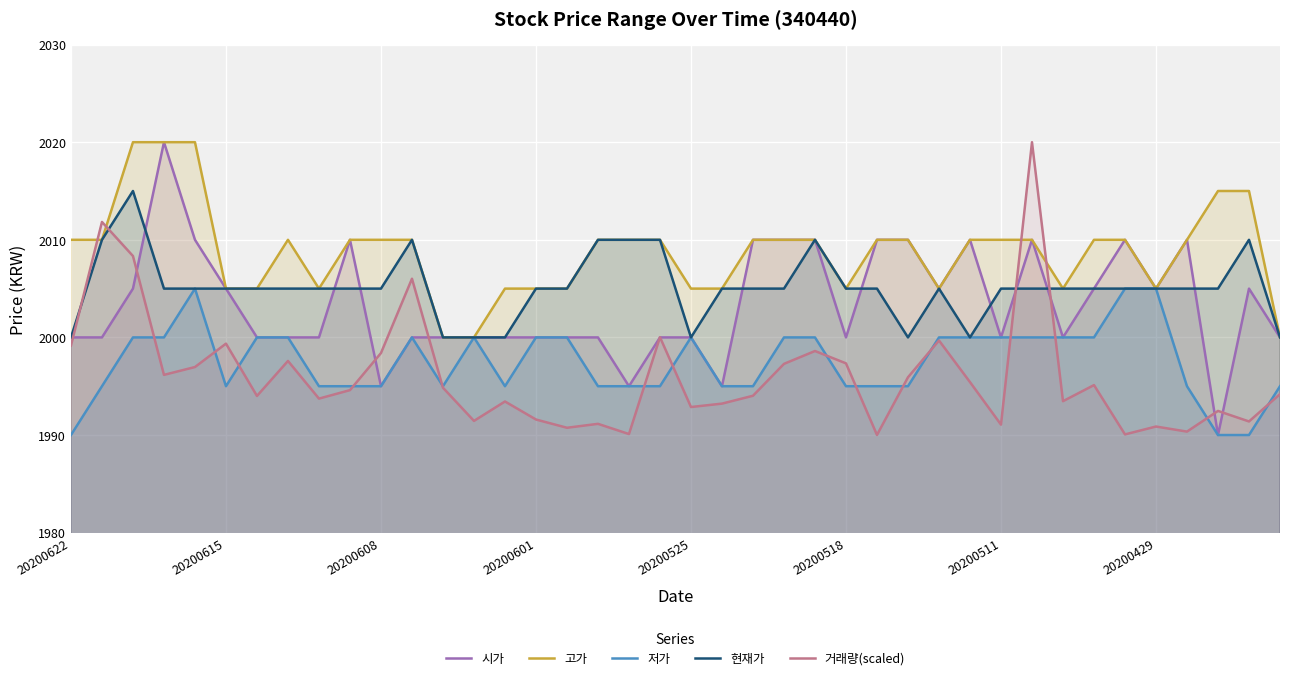

True or false: 거래량(scaled) has a value of 1999.4 at 20200615.

True